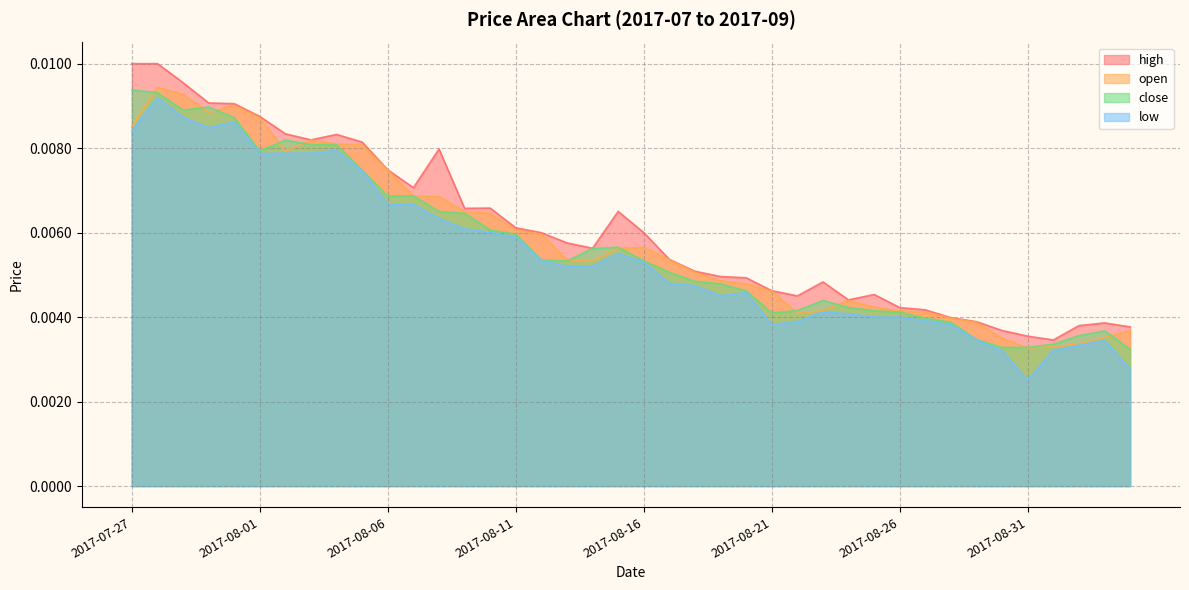

In close, how many points are higher than both neighbors (excluding endpoints)?

6